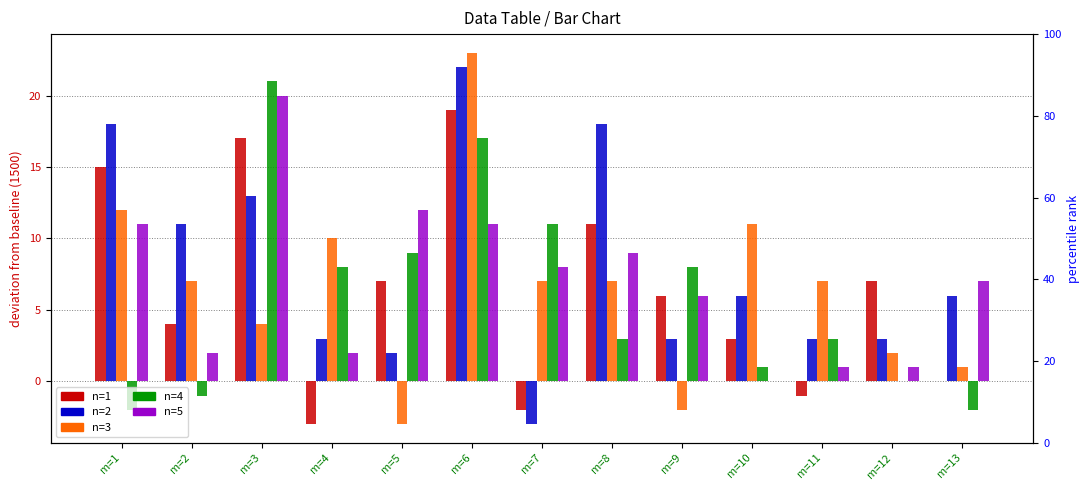

Reading left to right, what are all the values shown in this chart?

n=1: 15	4	17	-3	7	19	-2	11	6	3	-1	7	0
n=2: 18	11	13	3	2	22	-3	18	3	6	3	3	6
n=3: 12	7	4	10	-3	23	7	7	-2	11	7	2	1
n=4: -2	-1	21	8	9	17	11	3	8	1	3	0	-2
n=5: 11	2	20	2	12	11	8	9	6	0	1	1	7